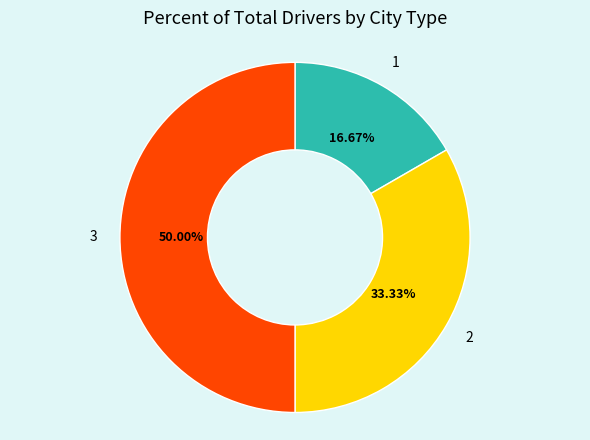

Count the number of slices in the pie.

3